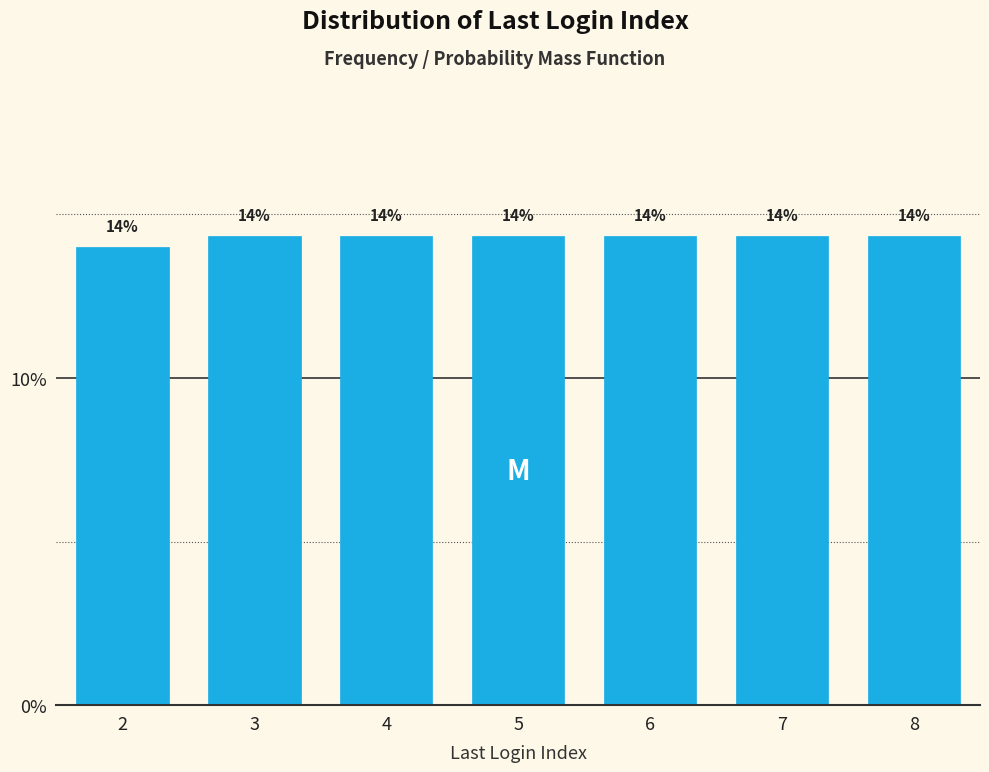

What is the value of the 3rd bar from the left?

14.3